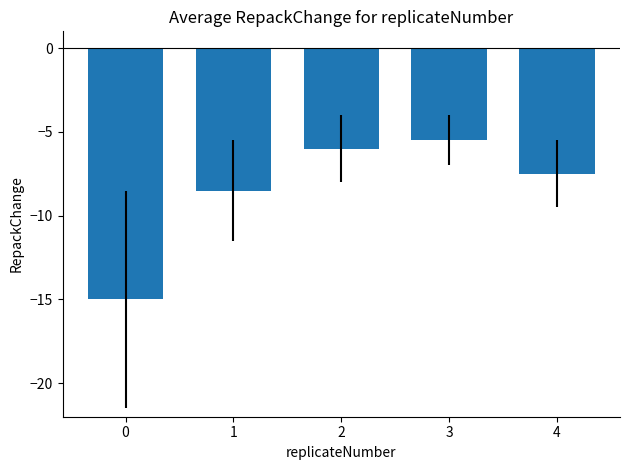

List the labels in order of value, smallest first.

0, 1, 4, 2, 3